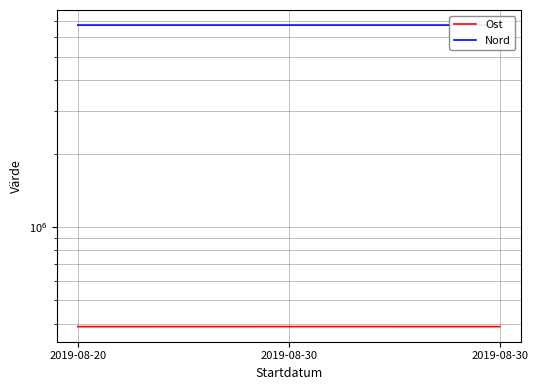

What is the value of the Ost point at the 1st from the left?

388844.8